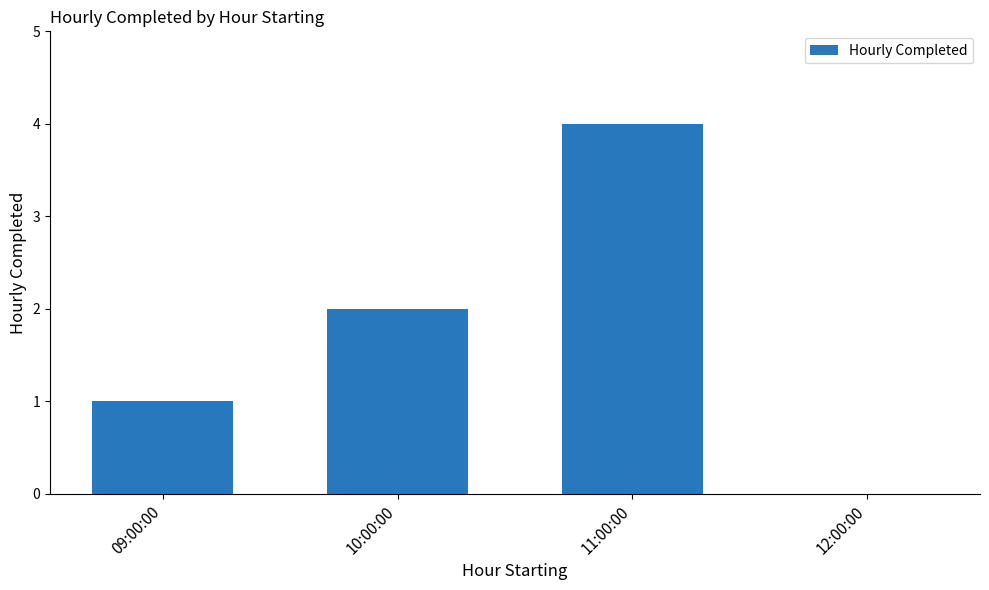

Between 12:00:00 and 10:00:00, which is larger?

10:00:00